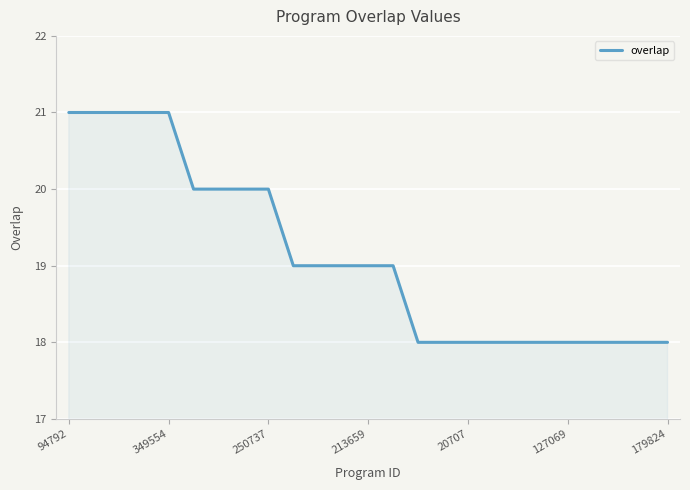

What is the smallest value displayed?

18